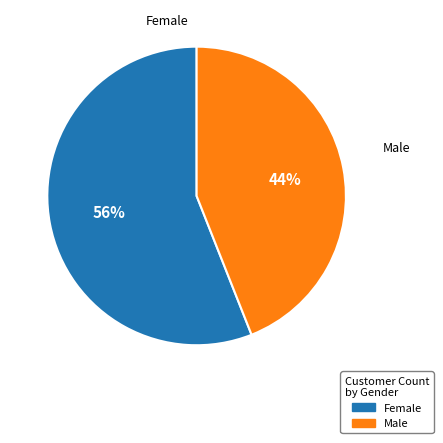

Between Male and Female, which is larger?

Female